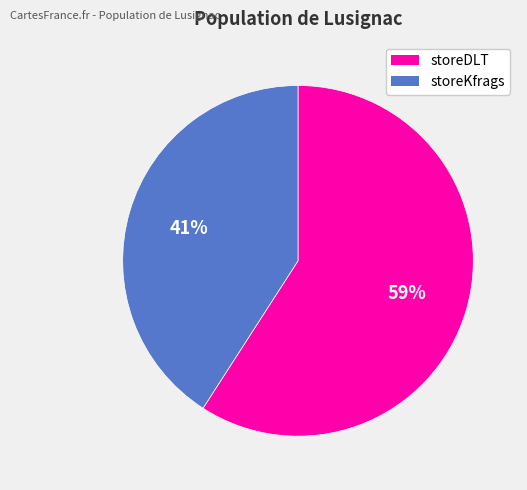

Is the sum of storeKfrags and storeDLT greater than half?

Yes